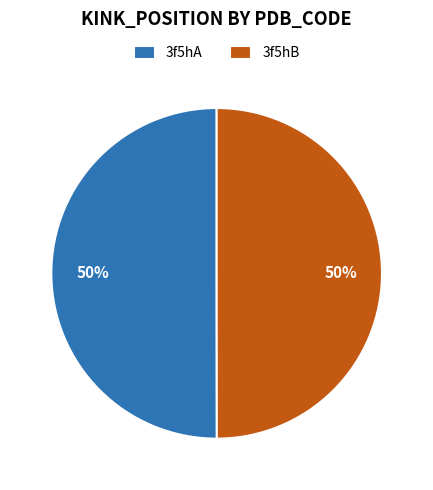

True or false: 3f5hA accounts for 50% of the total.

True